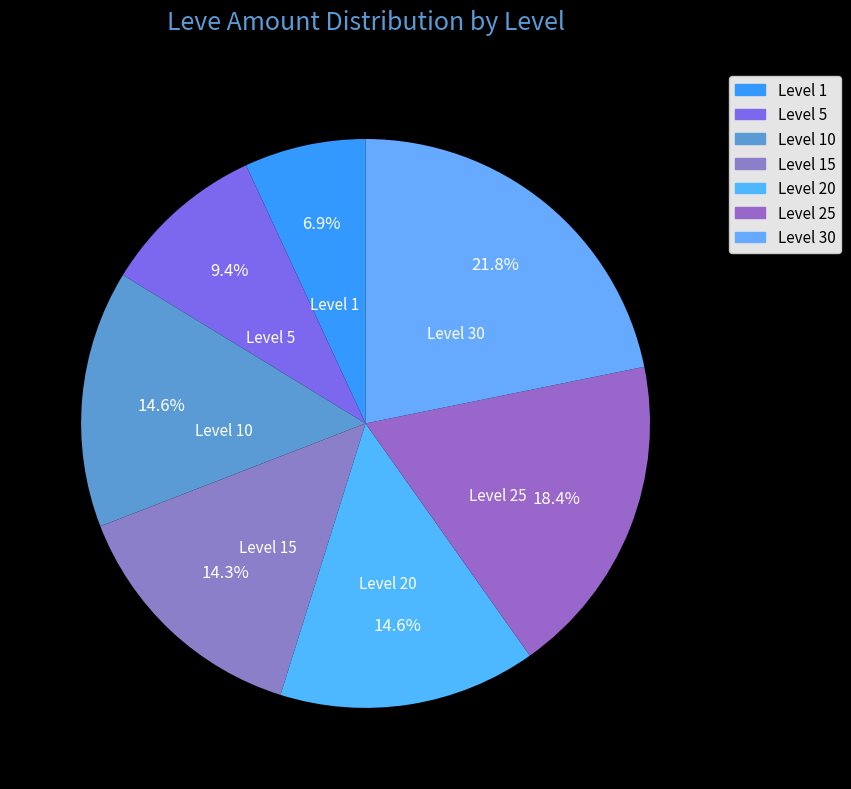

How many segments does this pie chart have?

7